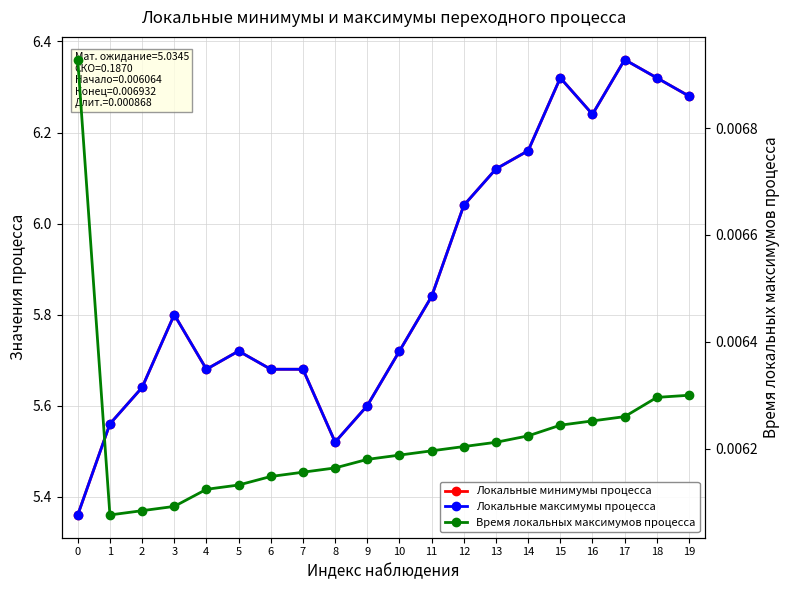

True or false: Время локальных максимумов процесса and Локальные максимумы процесса cross at least once.

False